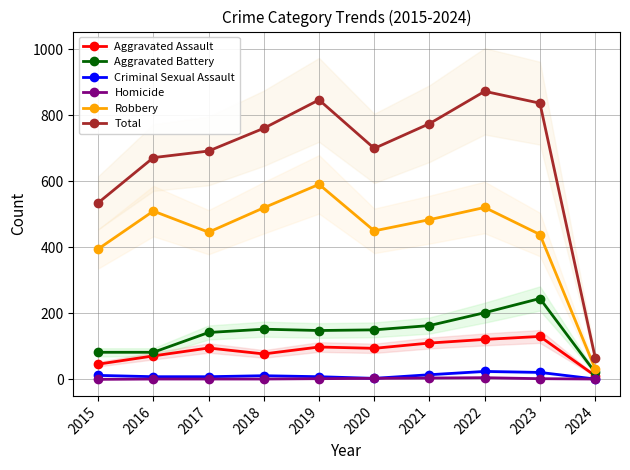

Between 2018 and 2023, which series saw the biggest shift?

Aggravated Battery